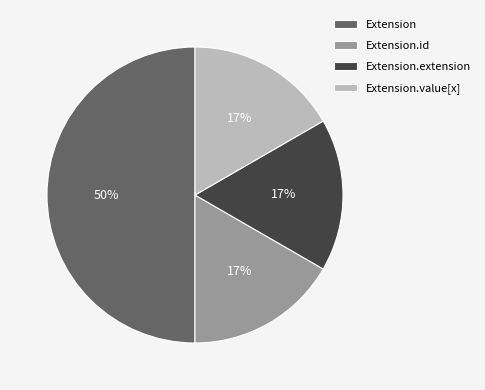

Approximately how many times larger is the value at Extension.id compared to Extension.value[x]?

1.0